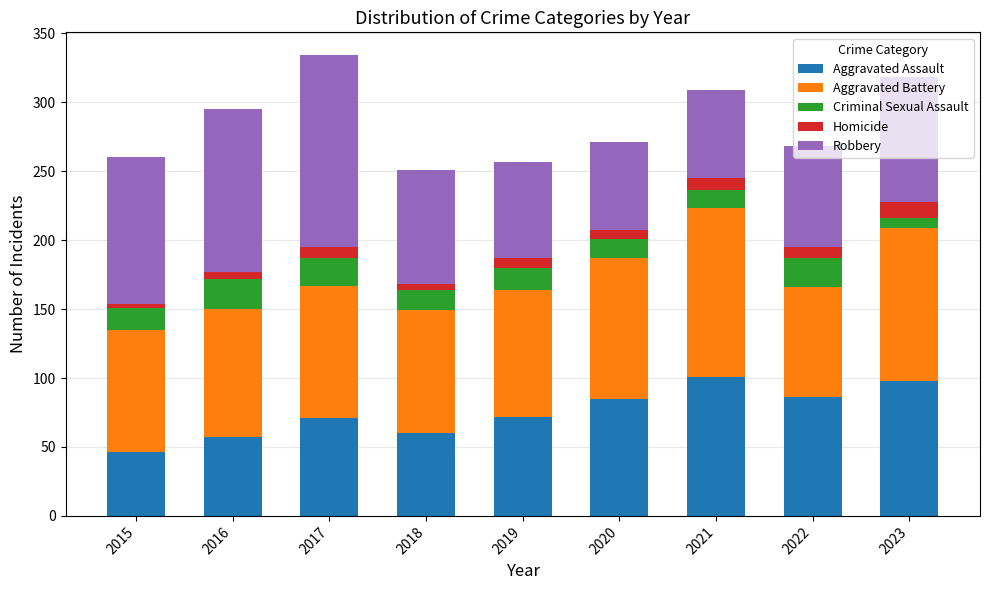

Which category has the lowest value in the Aggravated Assault series?

2015